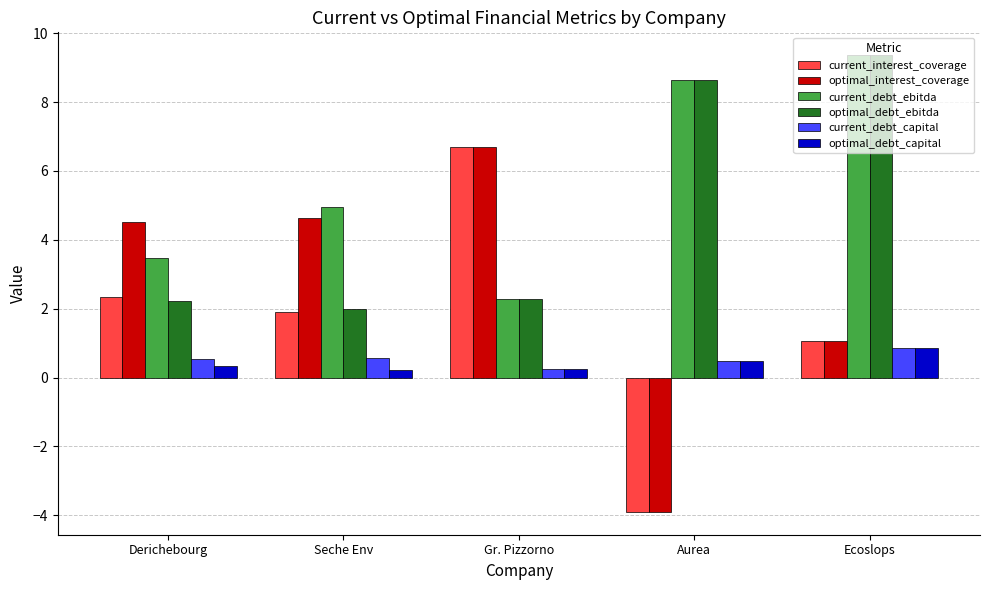

Is the value of optimal_interest_coverage at Derichebourg greater than the value of optimal_debt_ebitda at Derichebourg?

Yes